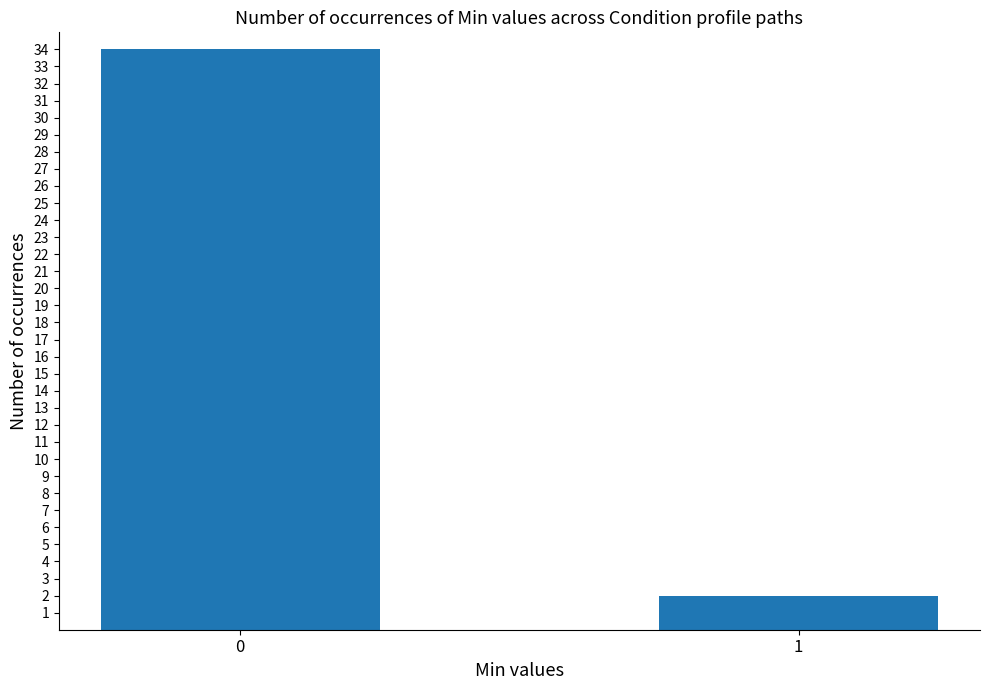

Is it true that the value at 1 is 2?

True